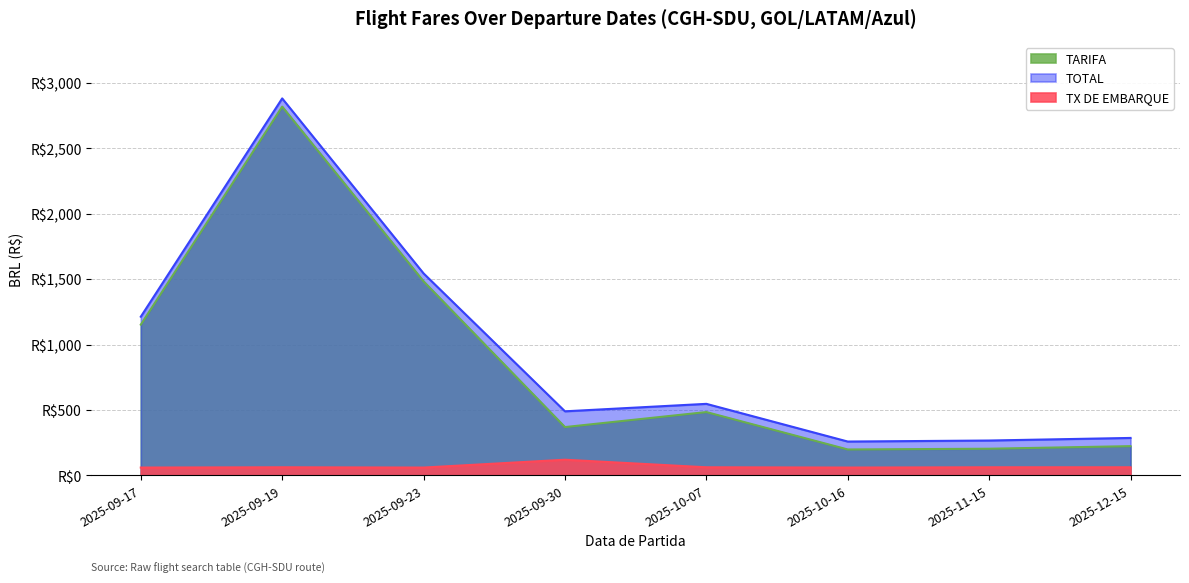

The value of TOTAL at 2025-09-17 is 2110.1. True or false?

False